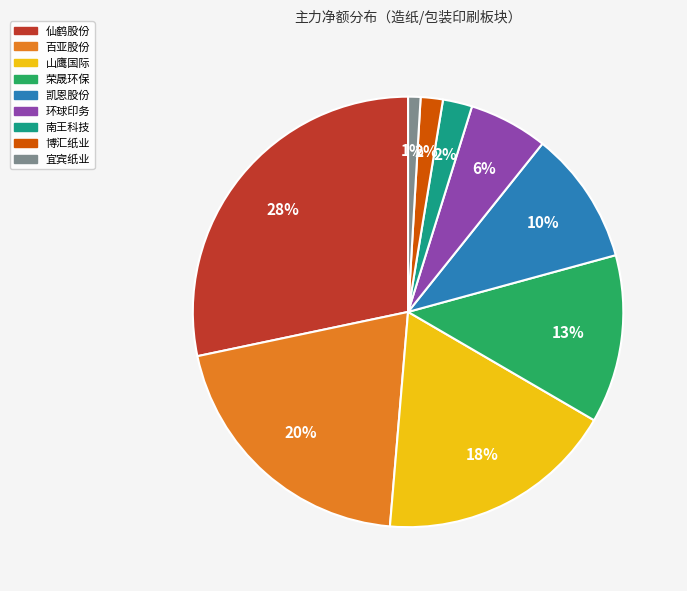

To the nearest percent, what portion does 仙鹤股份 represent?

28%